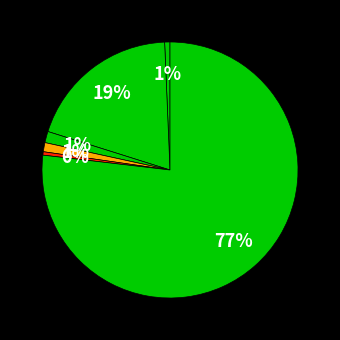

What is the smallest slice in the pie chart?

矿泉水瓶